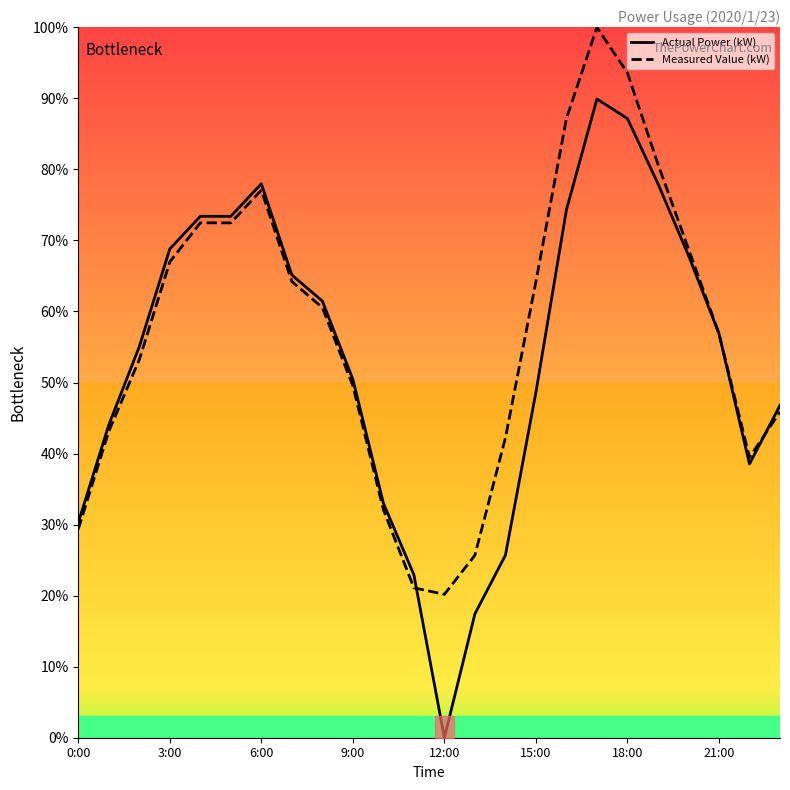

The value of Actual Power (kW) at 11 is 22.9. True or false?

True